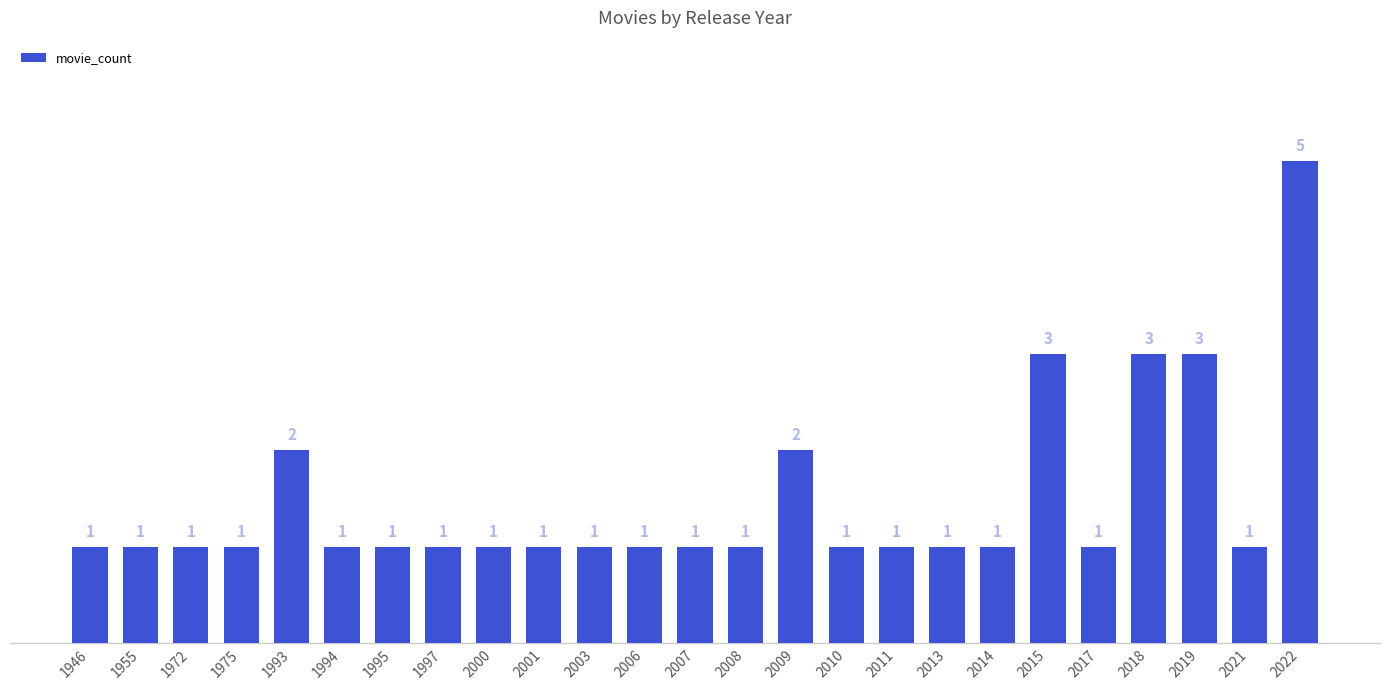

Approximately how many times larger is the value at 2006 compared to 2011?

1.0